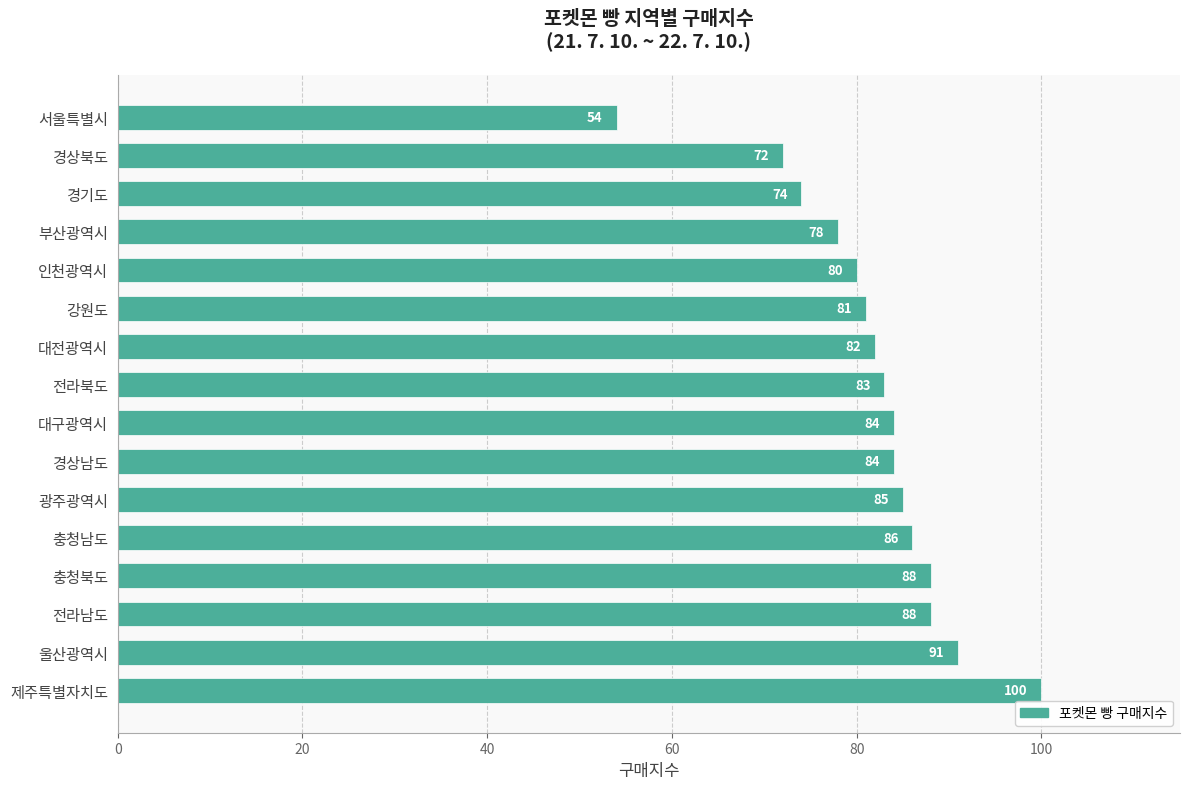

Does the chart contain stacked bars?

No